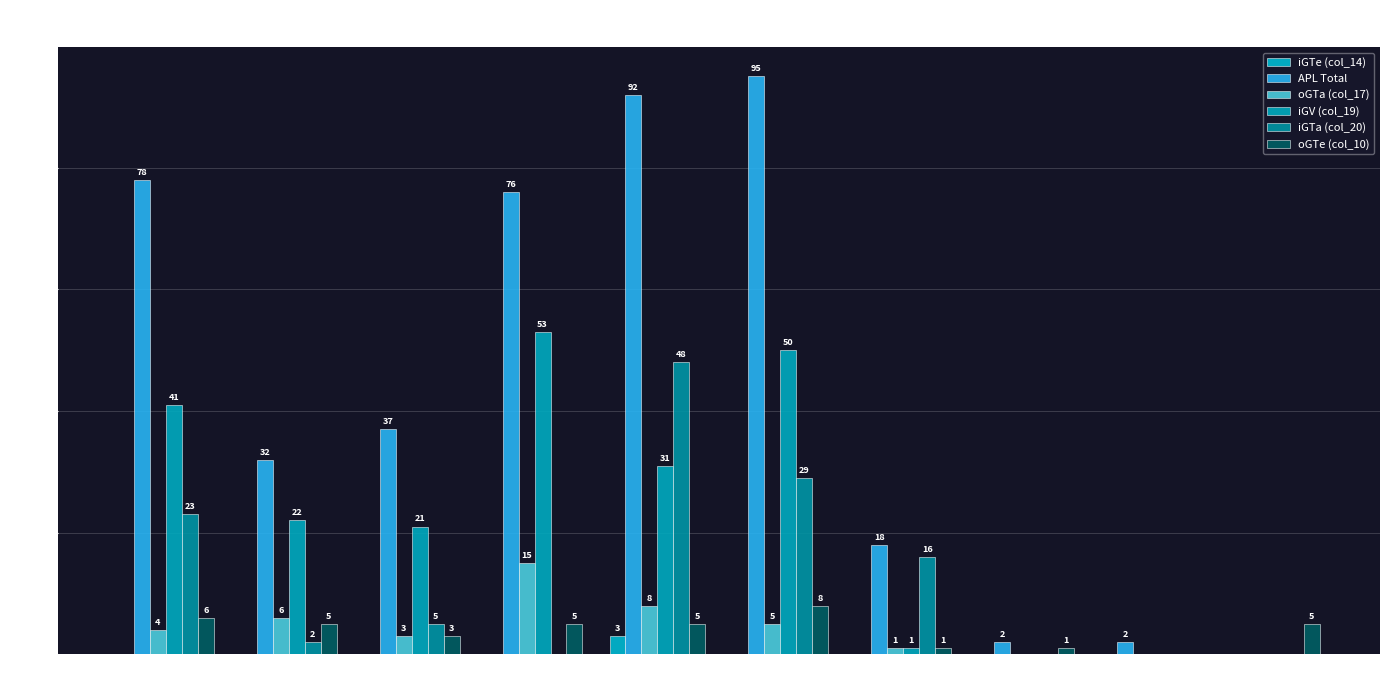

Which series has the largest range (max minus min)?

APL Total